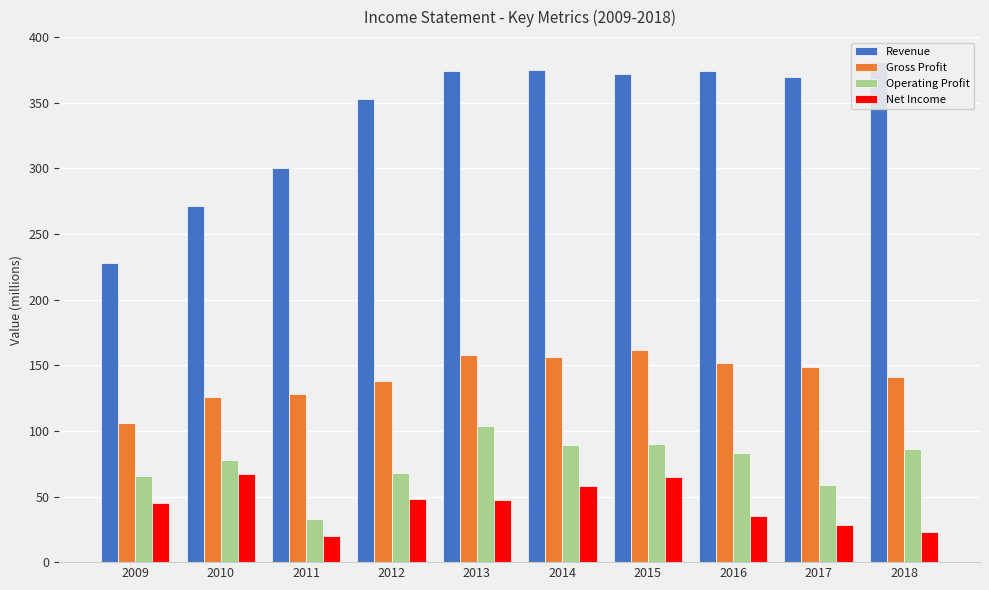

What is the difference between the second highest and second lowest values in the Revenue series?

104